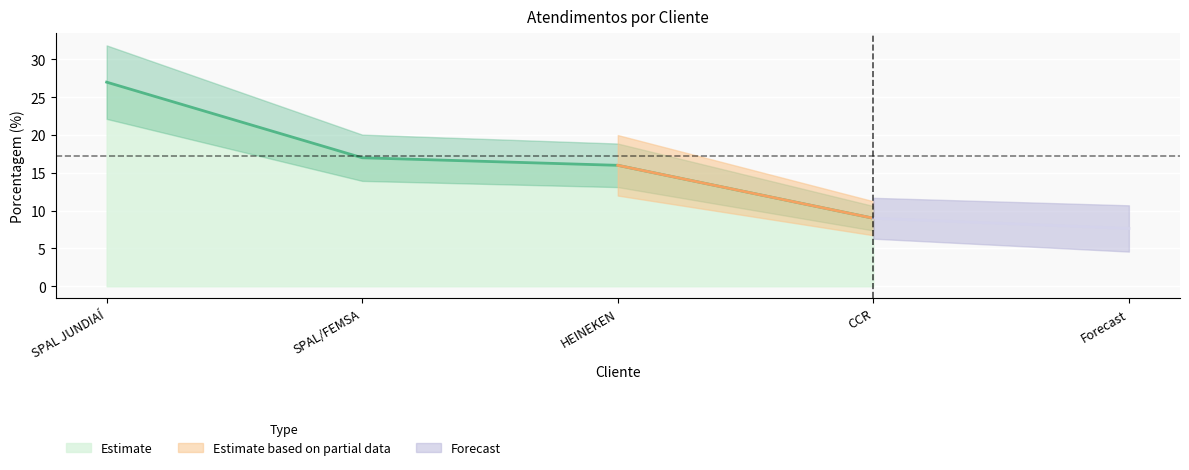

True or false: the data has more than 1 interior local peaks.

False